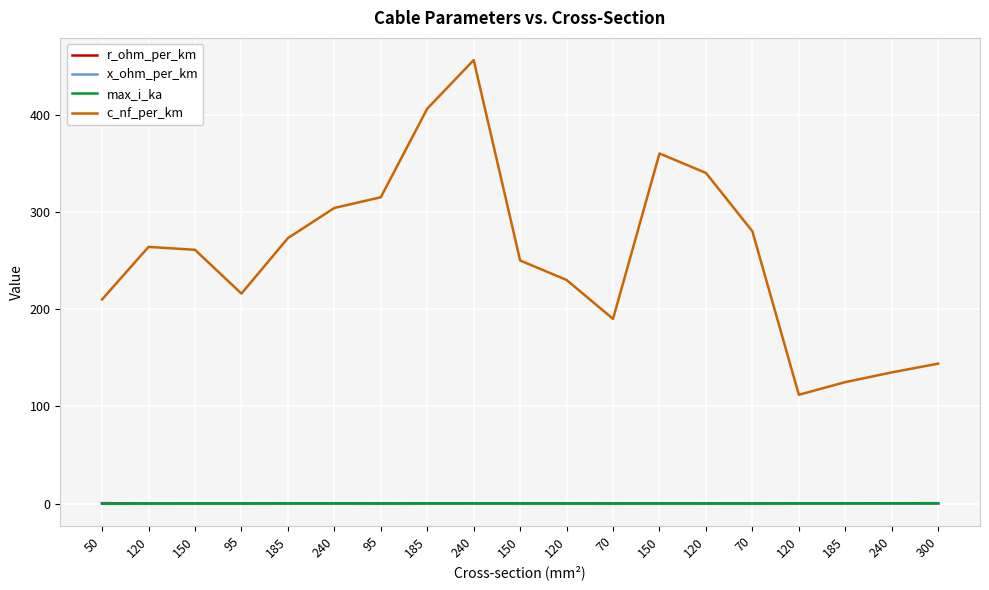

What is the sum of all max_i_ka values?

6.3